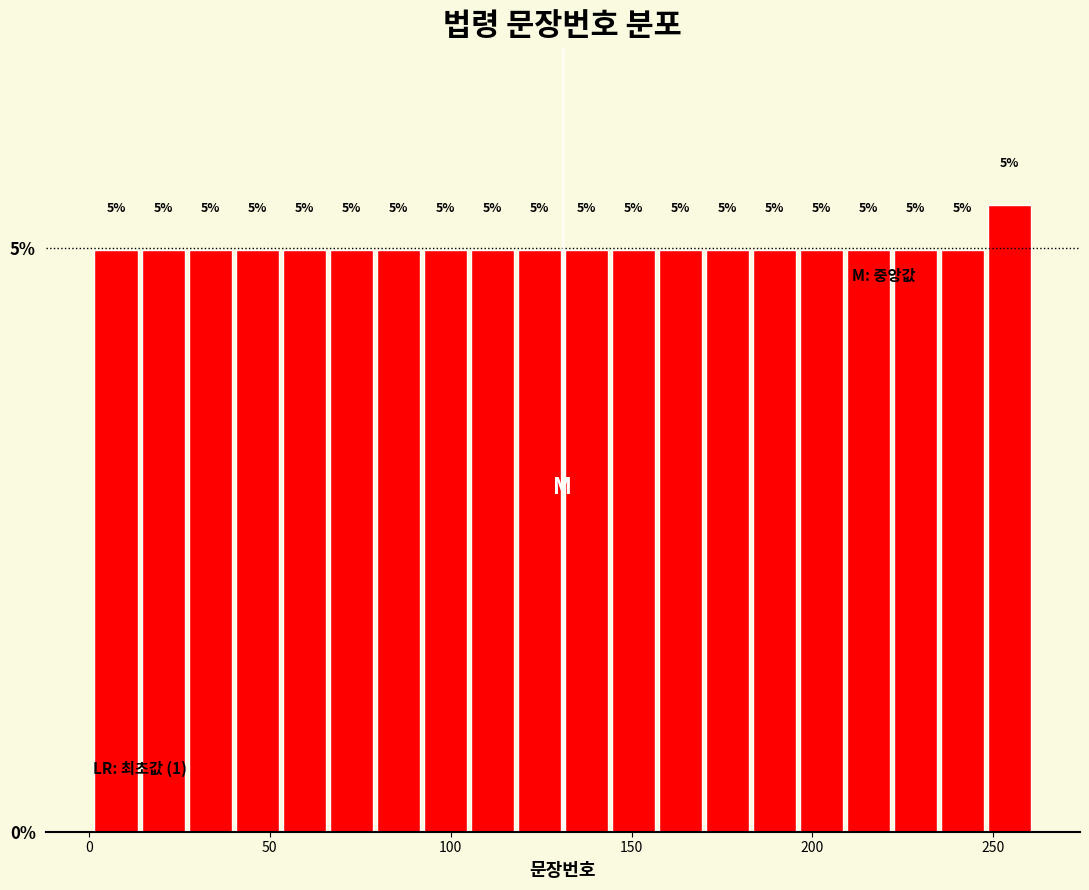

Around what value on the x-axis is the tallest bar? Give the approximate position of its centre, as read against the axis.

255